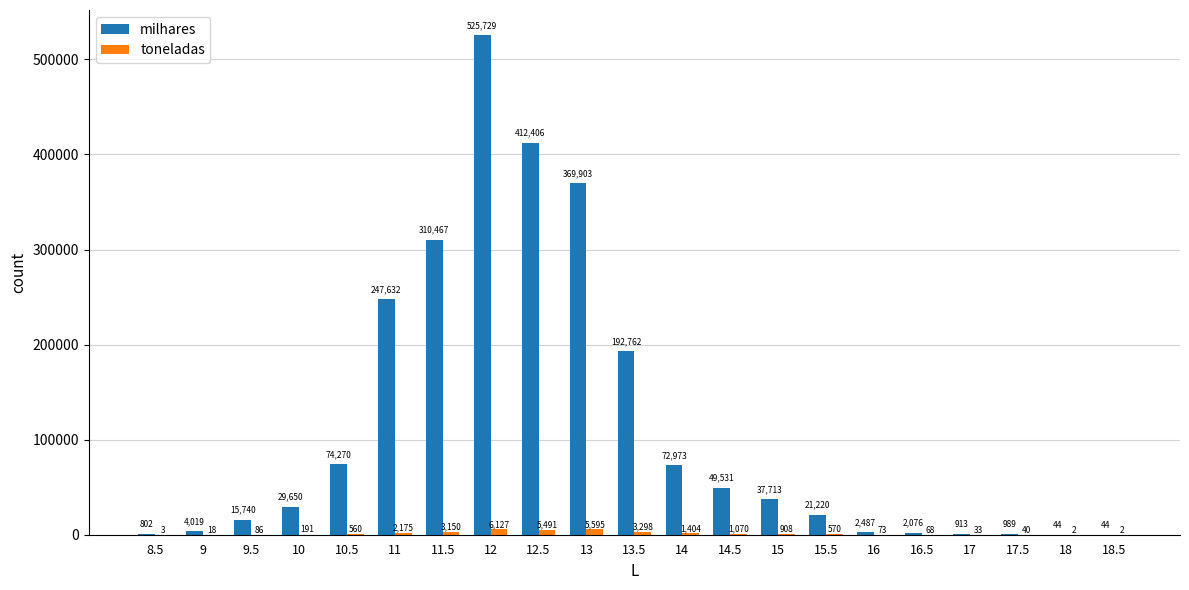

Reading right to left, transcribe all the data shown in this chart.

milhares: 18.5=44	18=44	17.5=989	17=913	16.5=2076	16=2487	15.5=21220	15=37713	14.5=49531	14=72973	13.5=192762	13=369903	12.5=412406	12=525729	11.5=310467	11=247632	10.5=74270	10=29650	9.5=15740	9=4019	8.5=802
toneladas: 18.5=2	18=2	17.5=40	17=33	16.5=68	16=73	15.5=570	15=908	14.5=1070	14=1404	13.5=3298	13=5595	12.5=5491	12=6127	11.5=3150	11=2175	10.5=560	10=191	9.5=86	9=18	8.5=3